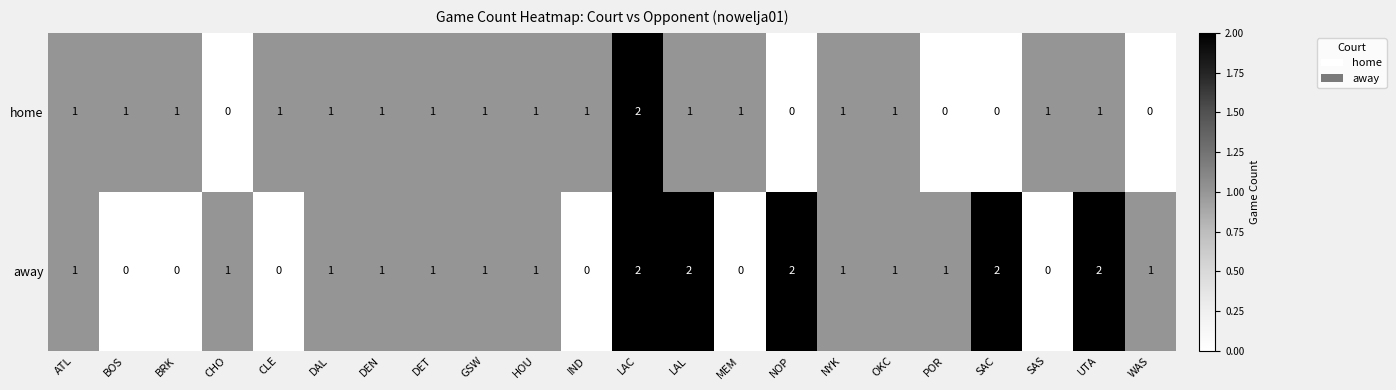

Count the away values in the range 0 to 1.

17